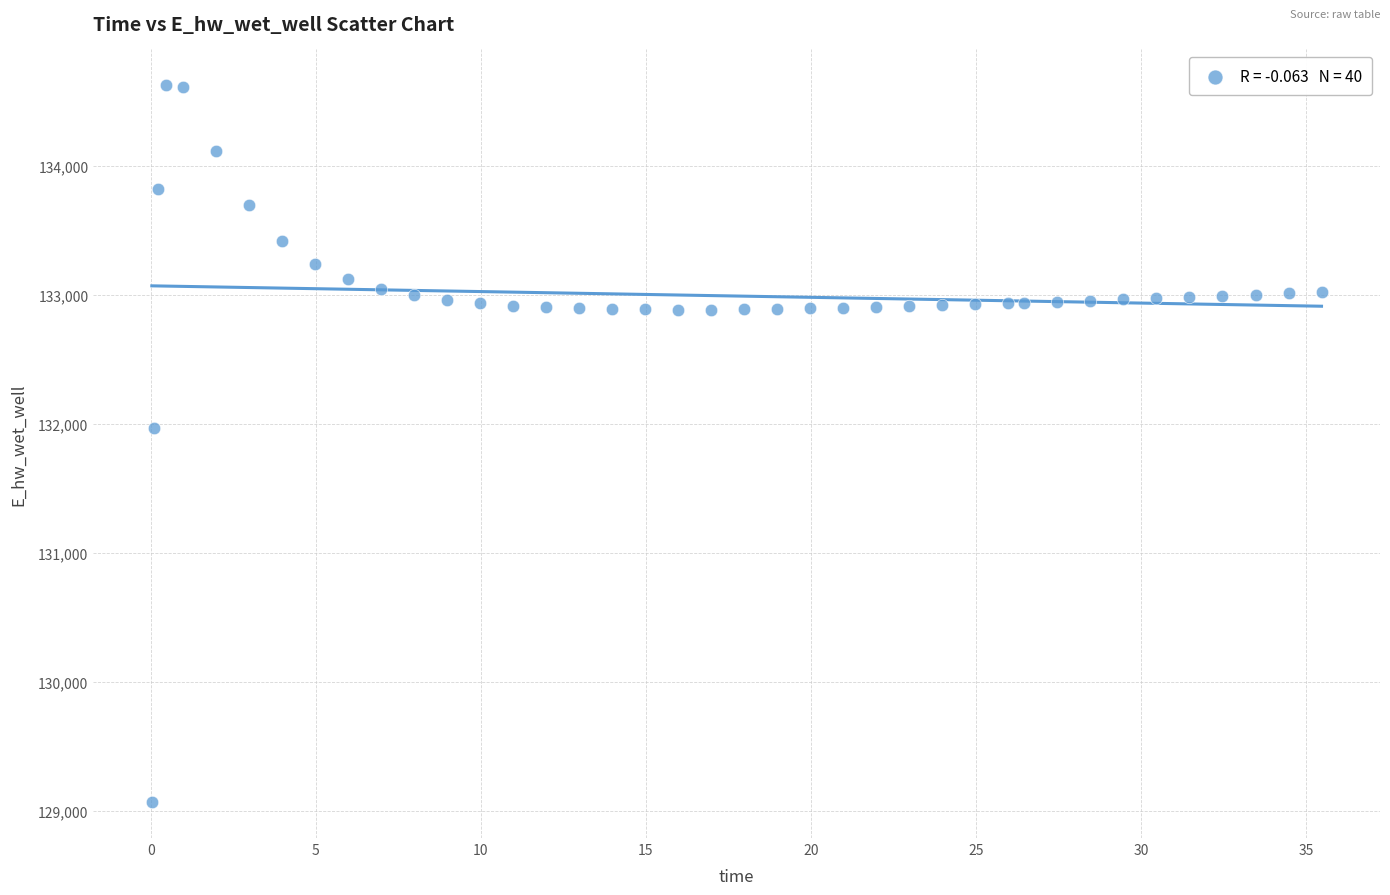

What Y value in the scatter plot is closest to 131849?

131970.0